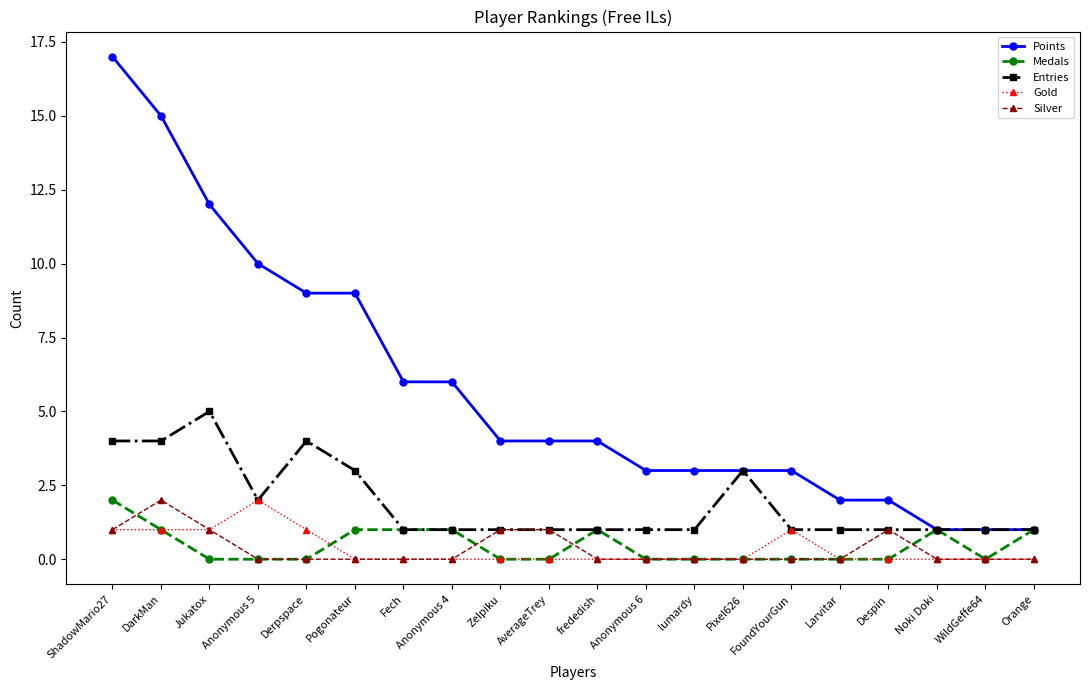

What is the sum of the Medals values at DarkMan and Zelpiku?

1